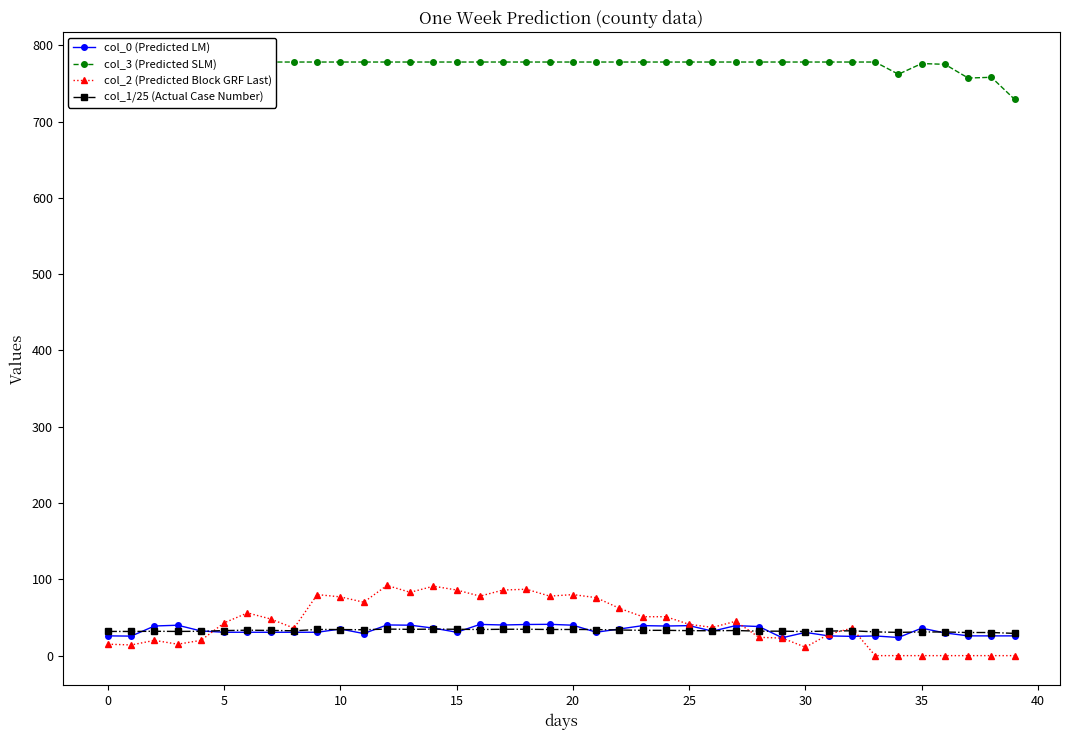

What is the average value of the col_1/25 (Actual Case Number) series?

32.7